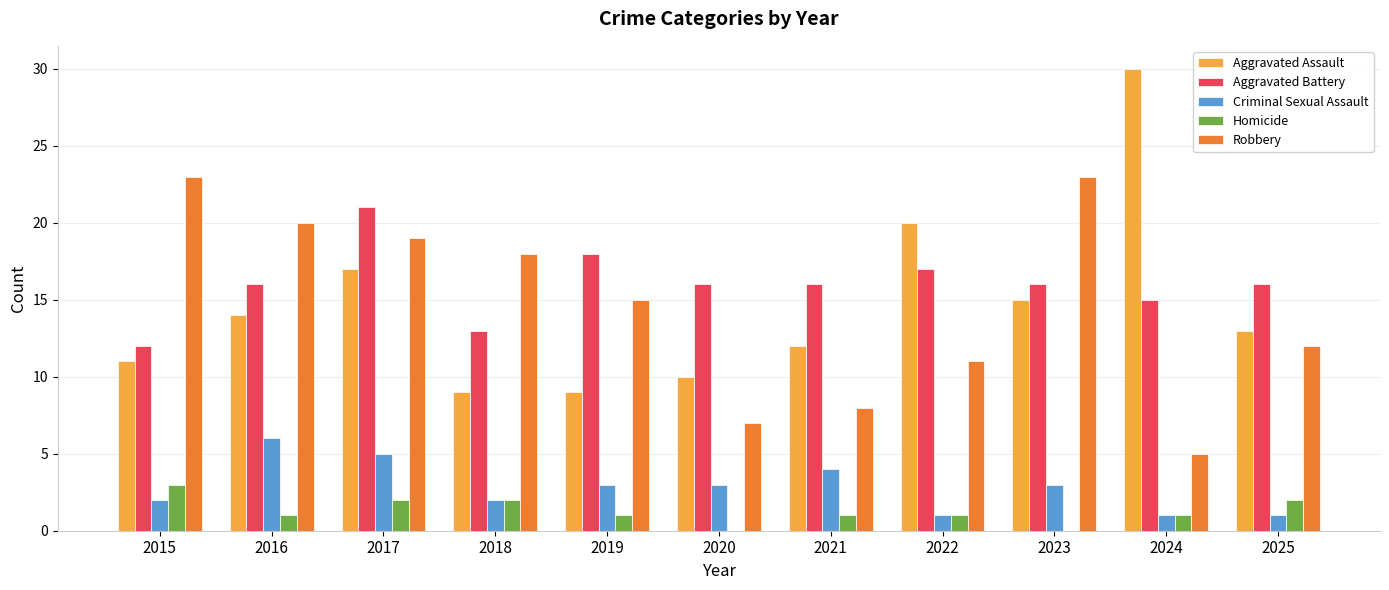

What value does the Aggravated Assault series have at 2020?

10